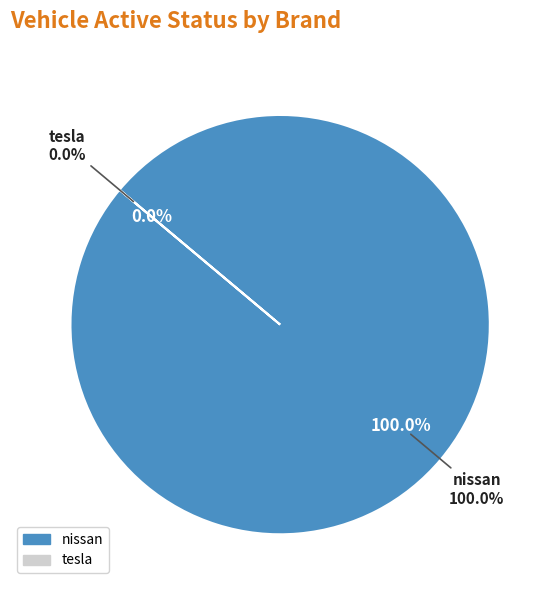

The nissan slice represents 91% of the pie. True or false?

False